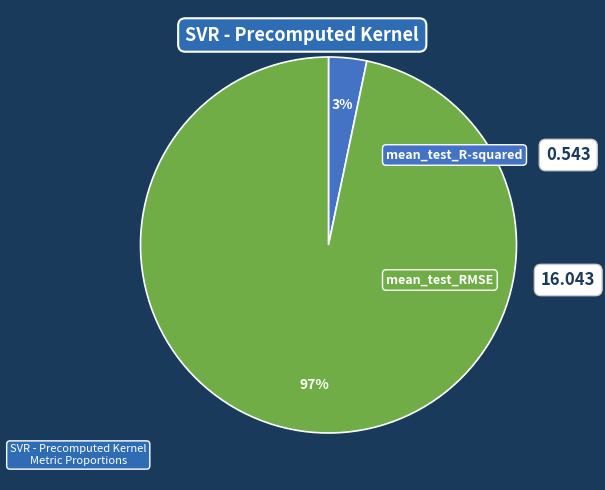

To the nearest percent, what is the average slice percentage?

50%